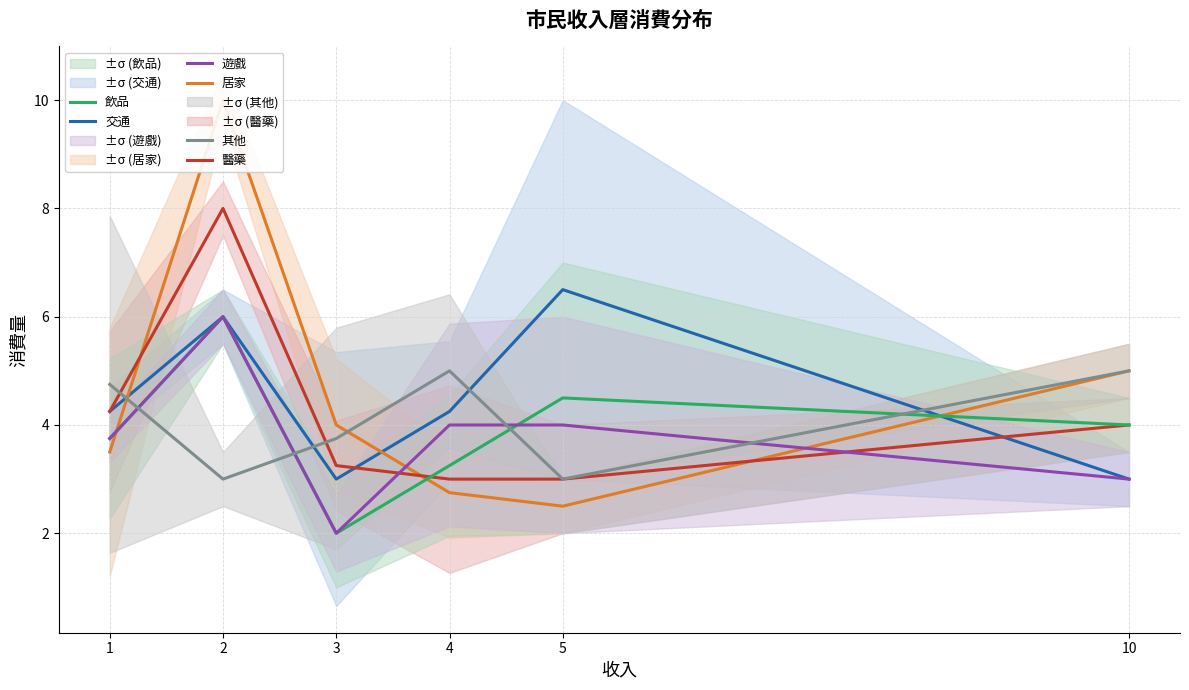

List the series in order of their peak value, lowest first.

其他, 飲品, 遊戲, 交通, 醫藥, 居家